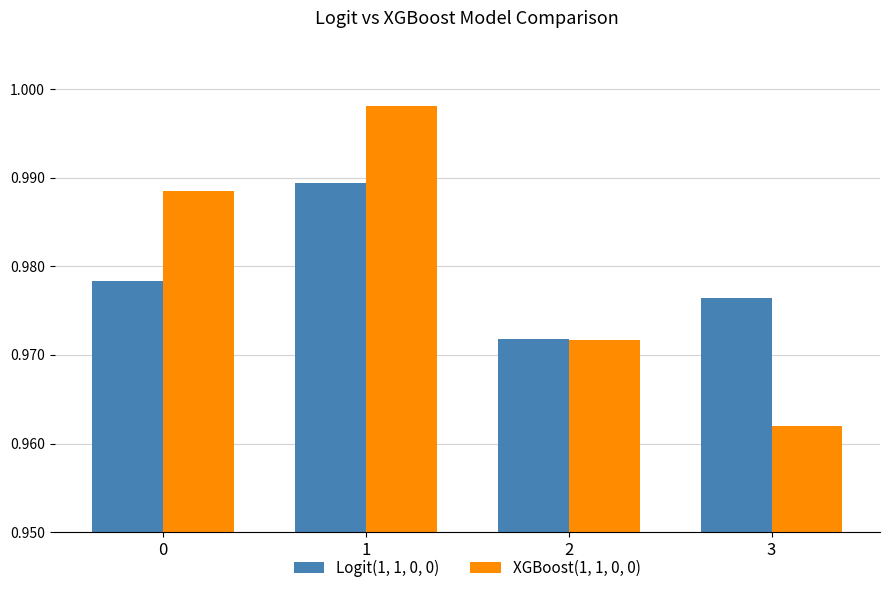

Which category has the lowest value in the XGBoost(1, 1, 0, 0) series?

3